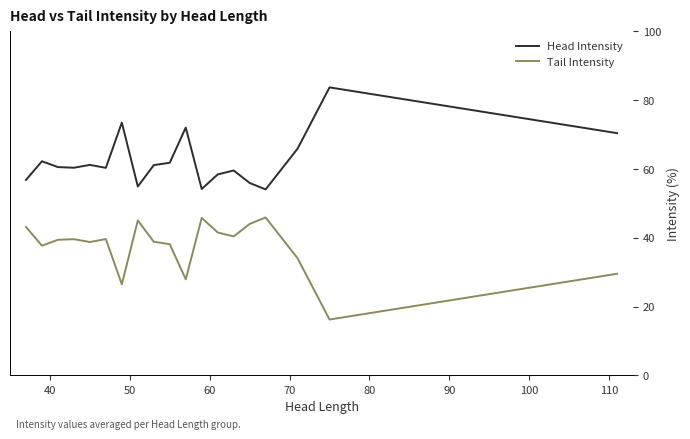

True or false: Head Intensity and Tail Intensity intersect in this chart.

False